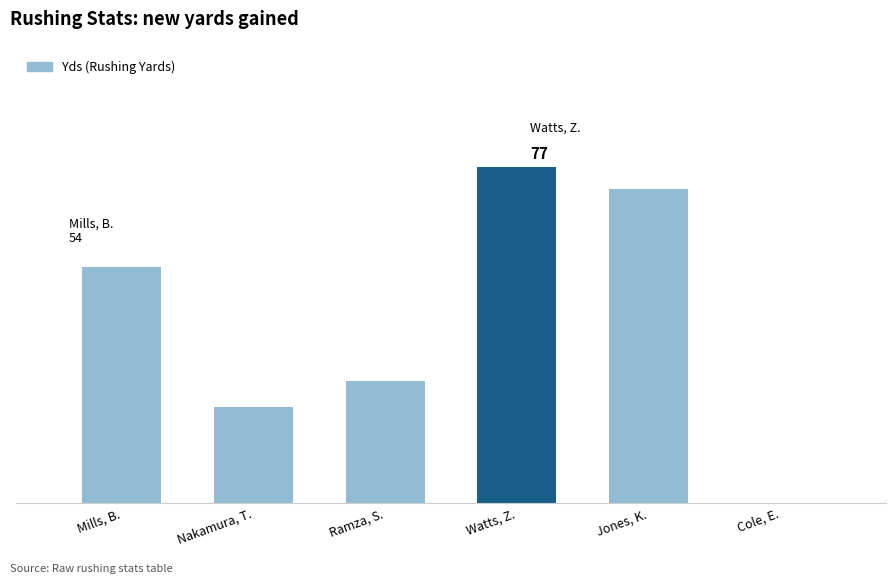

The chart shows a value of 0 at Cole, E.. True or false?

True